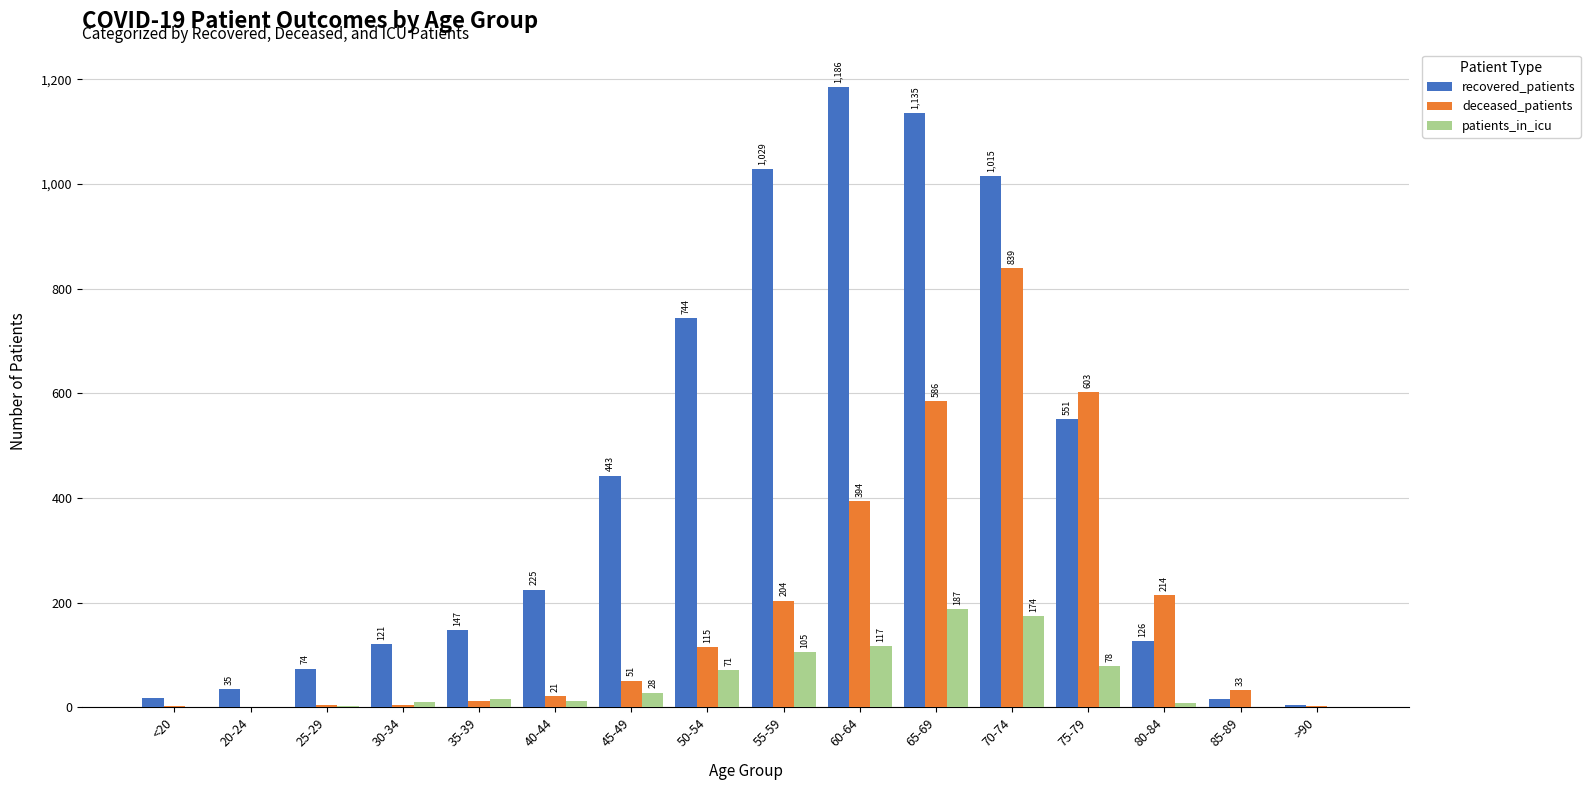

Between 55-59 and 65-69, which series saw the biggest shift?

deceased_patients